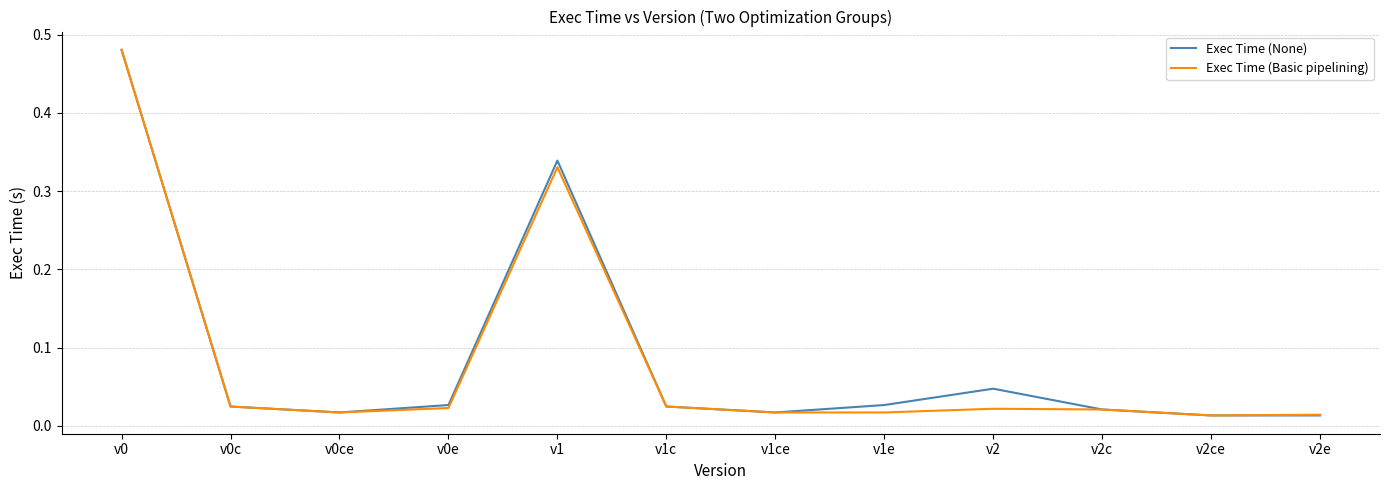

Is the value of Exec Time (None) at v1c greater than the value of Exec Time (Basic pipelining) at v1e?

Yes